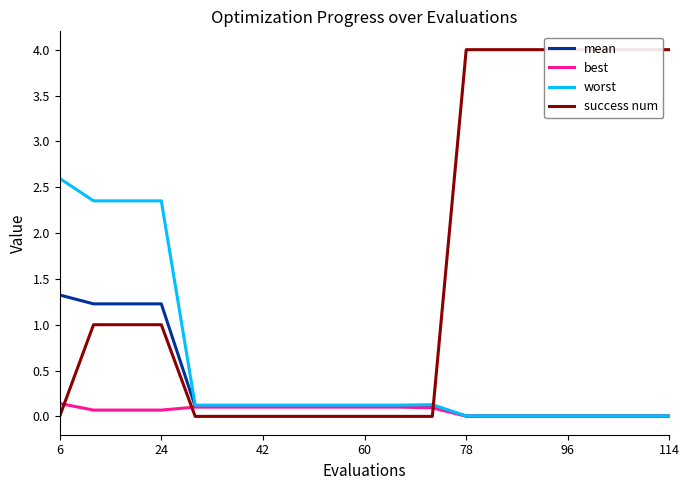

At which label does worst reach its peak?

6